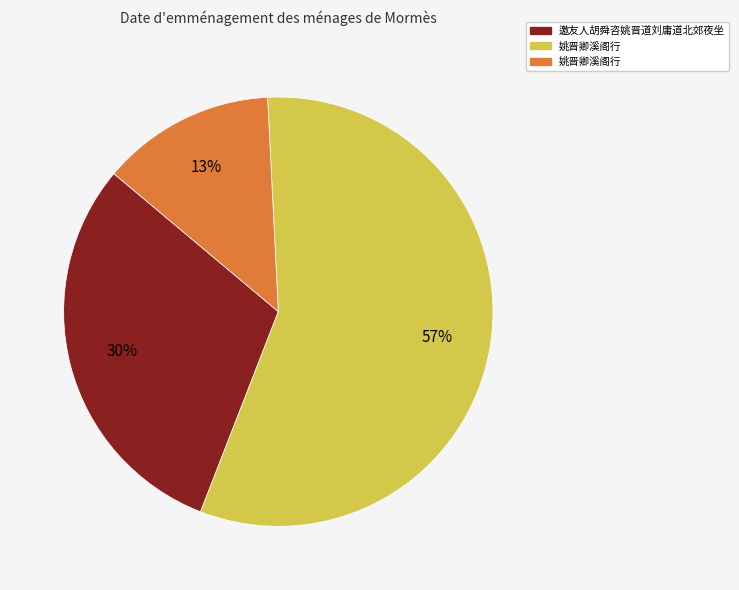

To the nearest percent, what is the difference between the largest and smallest slice percentages?

44%